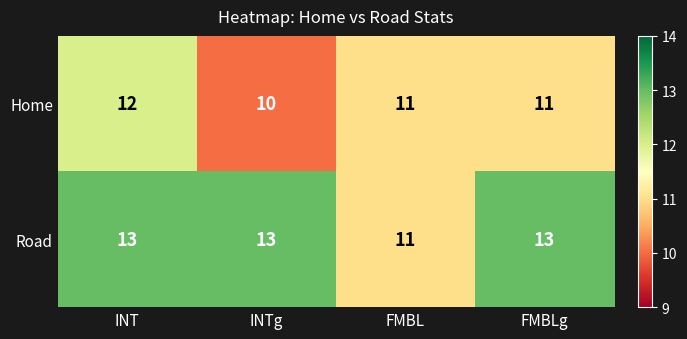

Read the Road value at INTg.

13